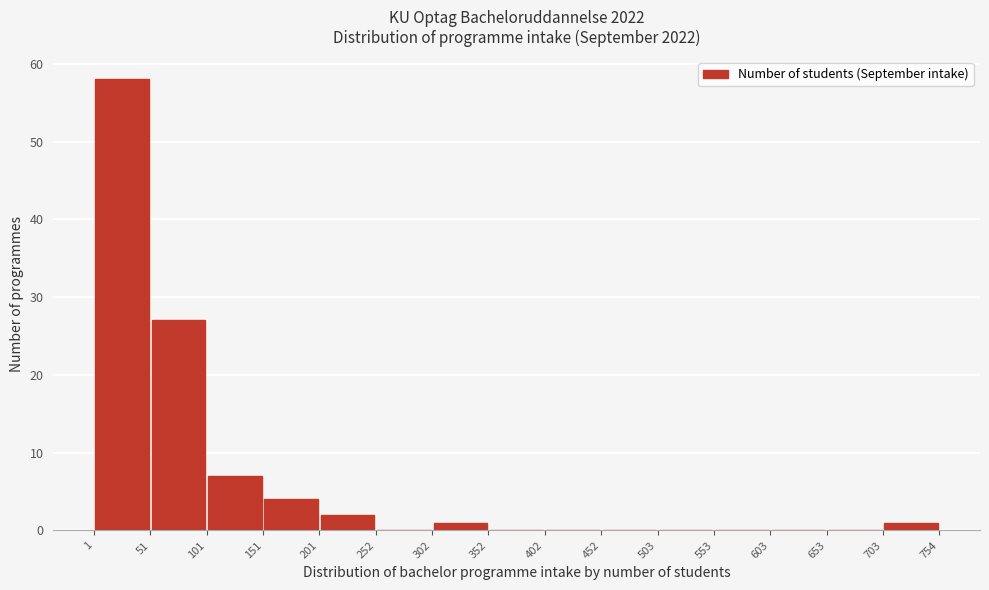

How tall is the bar that spans 703 to 754 on the x-axis? The values are not printed on the chart, so give them approximately, as read against the axis.

1